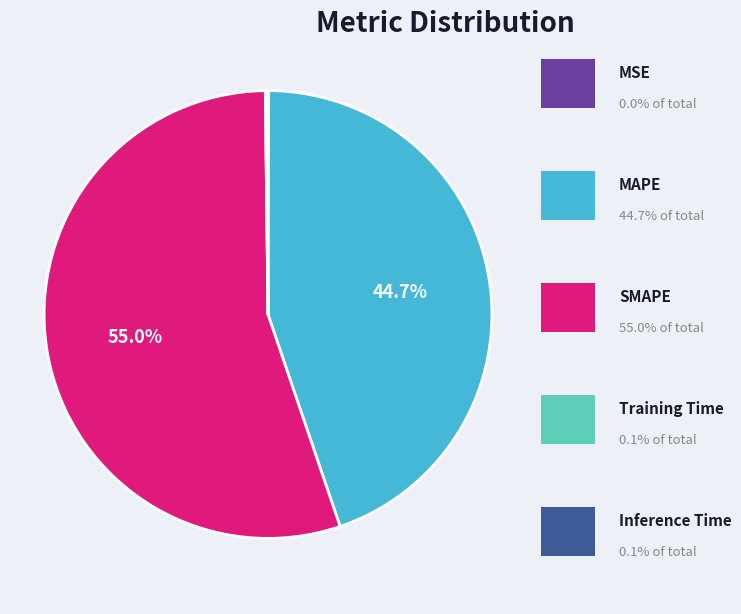

Does any single category account for the majority?

Yes